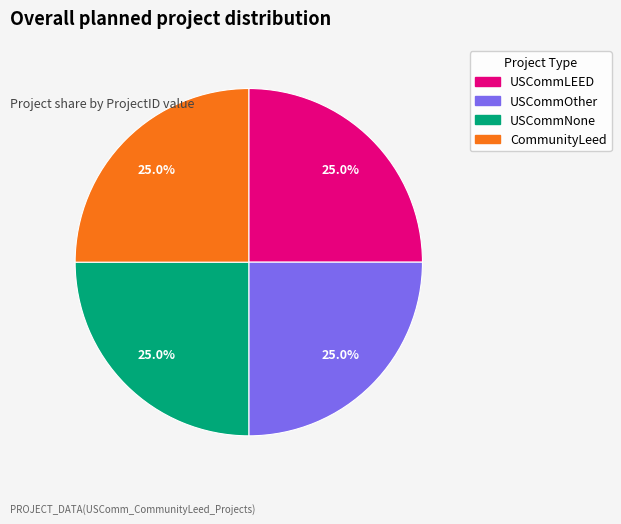

Is there any slice that represents more than half of the pie?

No